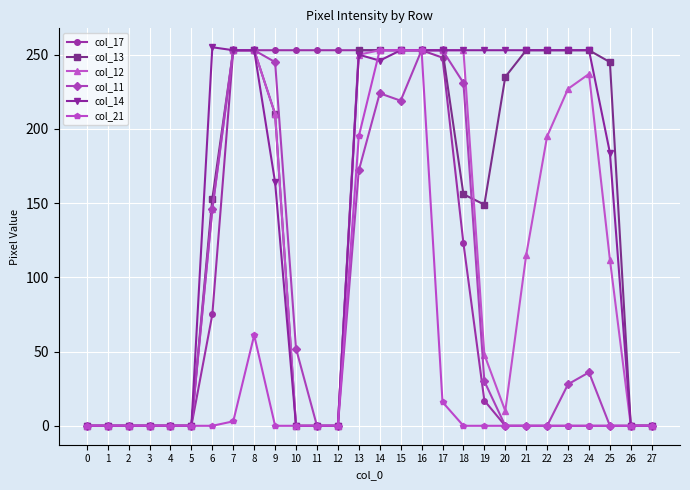

What are all the series names shown in the legend?

col_17, col_13, col_12, col_11, col_14, col_21